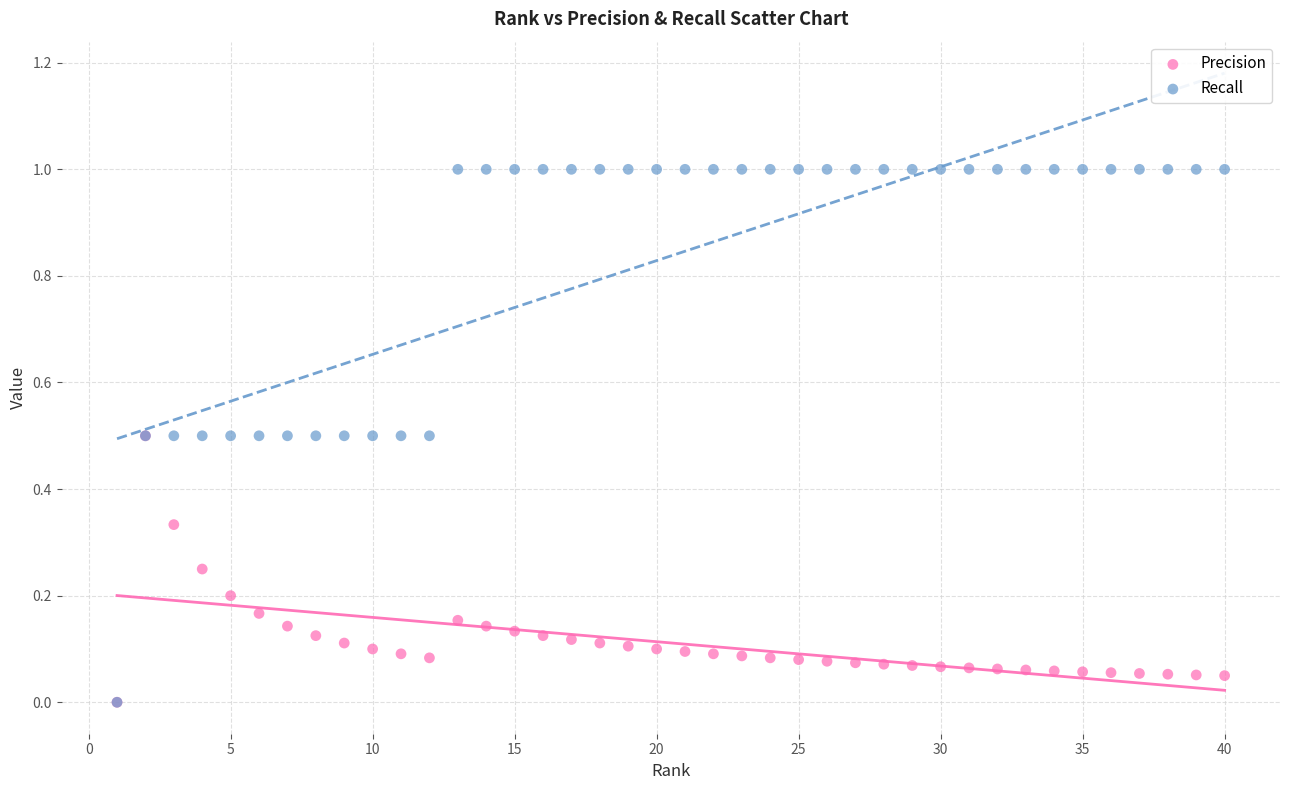

Which series reaches the maximum Y coordinate?

Recall